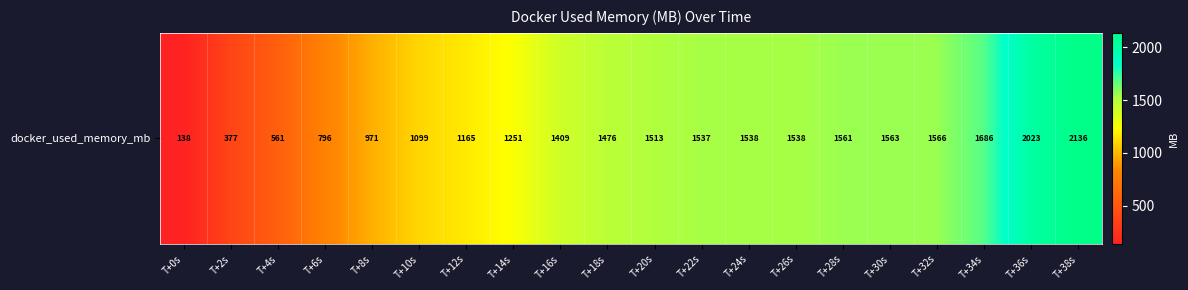

Count the number of data series in this chart.

1